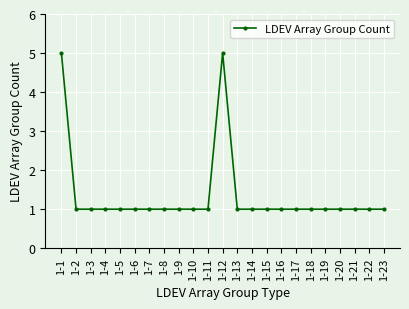

What is the value of the 3rd point from the left?

1